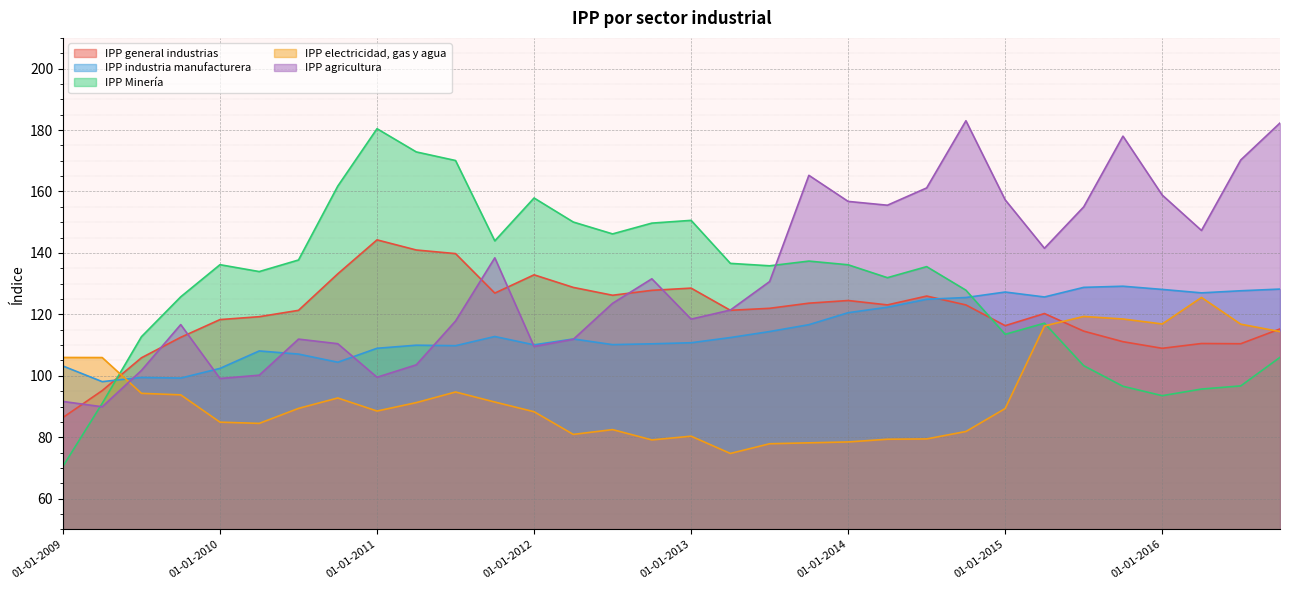

At which category does the chart reach its peak across all series?

01-10-2014